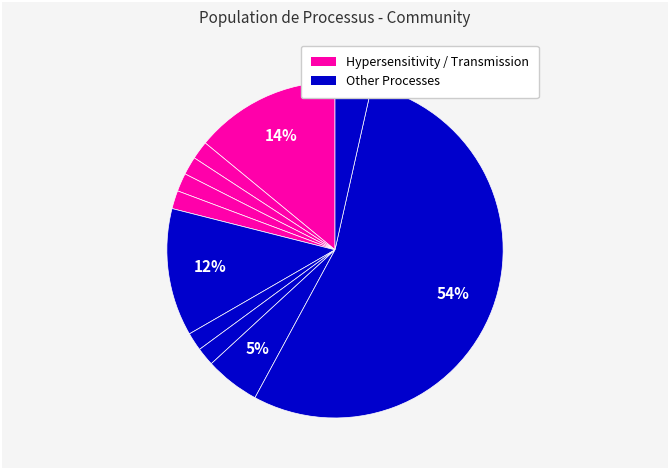

How many segments does this pie chart have?

11